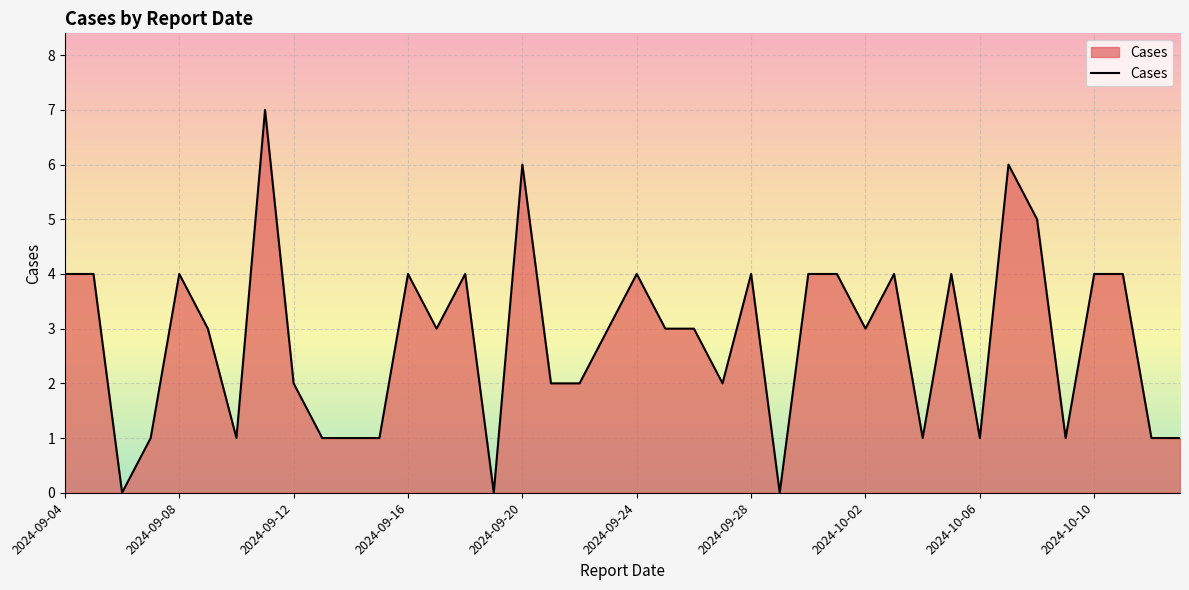

What is the difference between the maximum and minimum values?

7